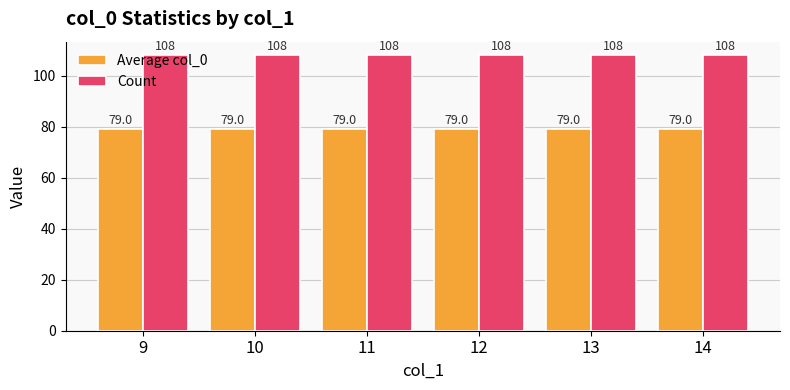

Reading left to right, transcribe all the data shown in this chart.

Average col_0: 9=79	10=79	11=79	12=79	13=79	14=79
Count: 9=108	10=108	11=108	12=108	13=108	14=108